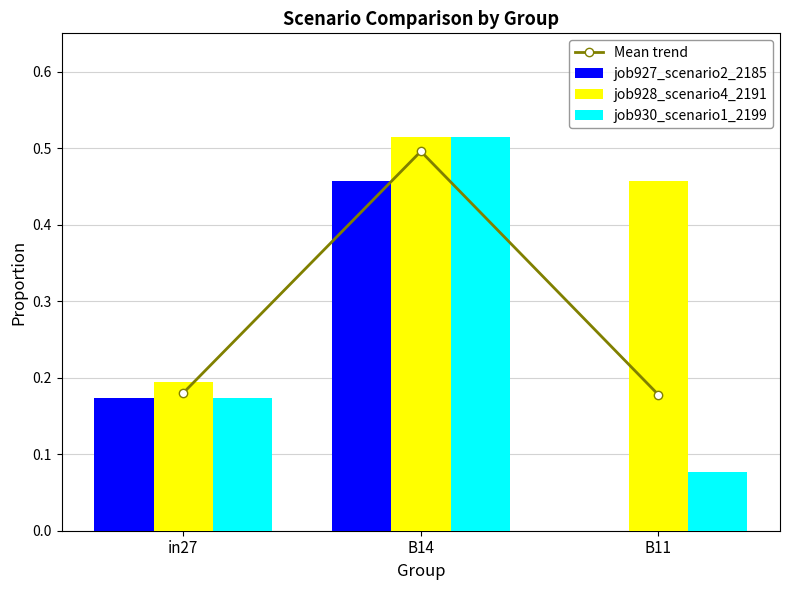

Where is job927_scenario2_2185 nearest to the value 0?

B11